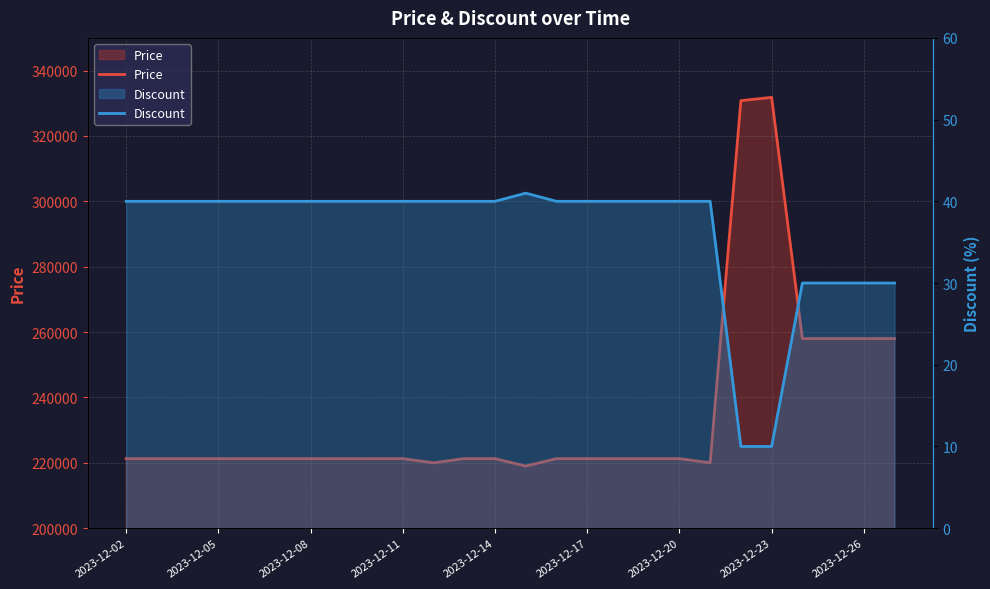

What position from the right is 2023-12-20?

8